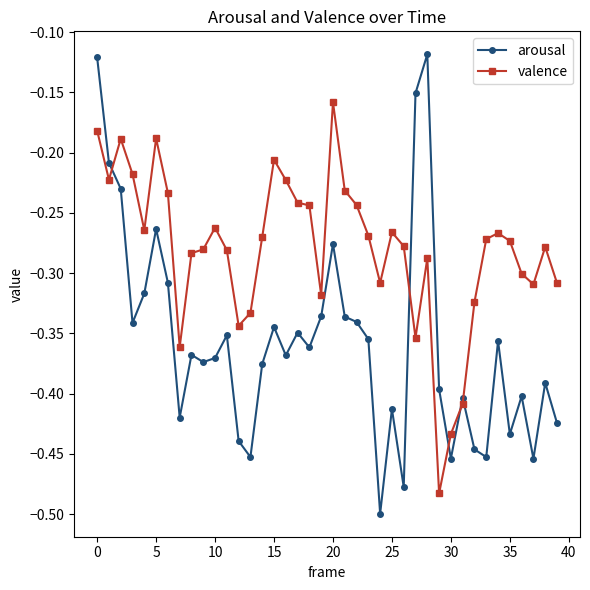

Does the chart display data point markers on the line(s)?

Yes